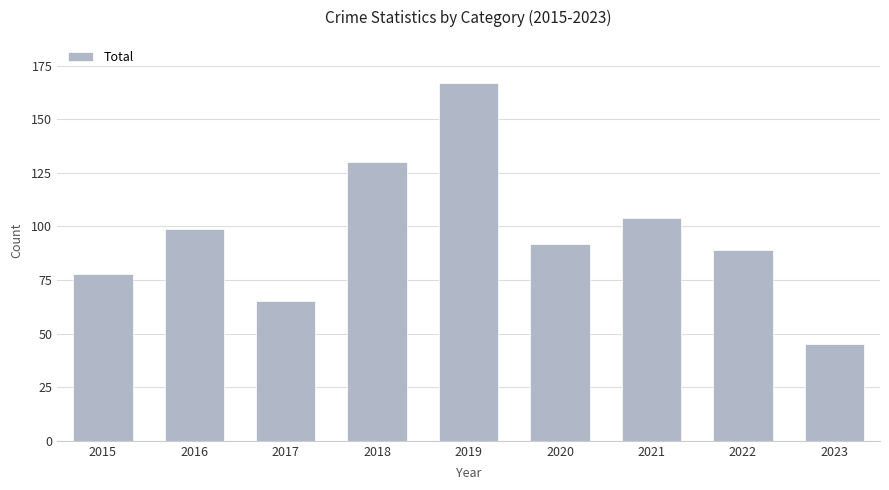

What is the value of the 5th bar from the left?

167